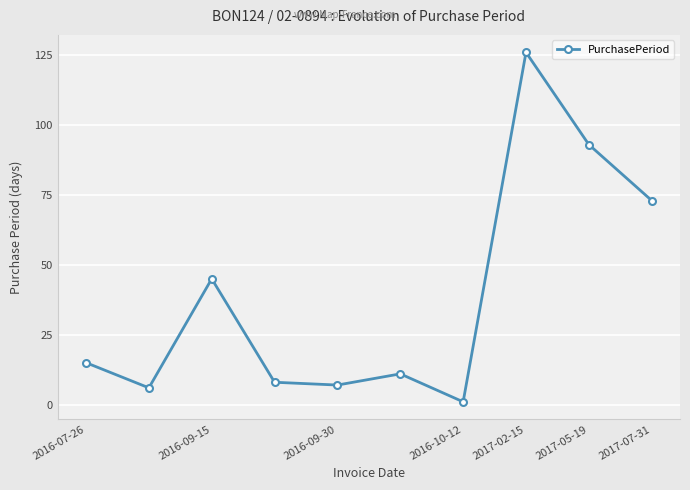

What is the maximum value shown in the chart?

126